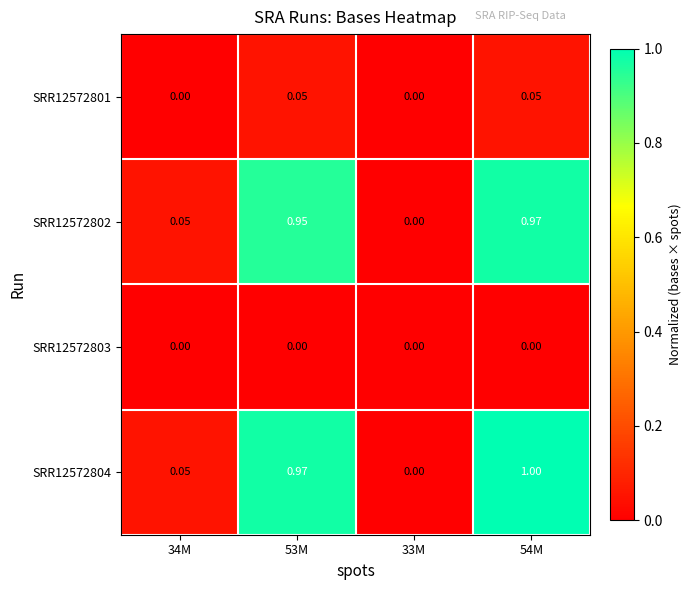

Which series has the widest spread of values?

SRR12572804